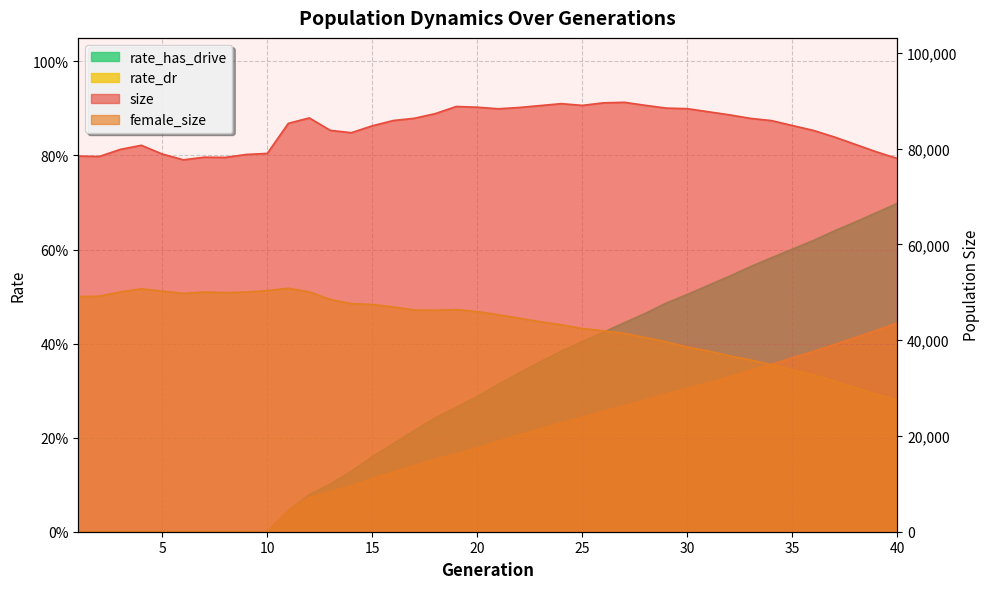

What are all the series names shown in the legend?

size, female_size, rate_dr, rate_has_drive